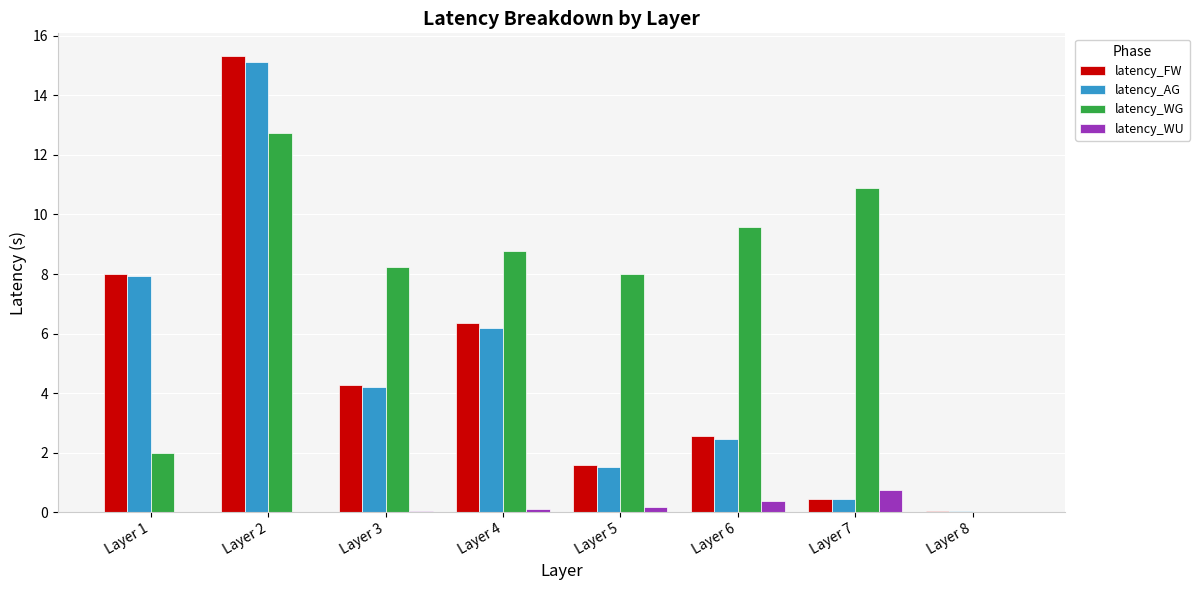

Count the number of data series in this chart.

4